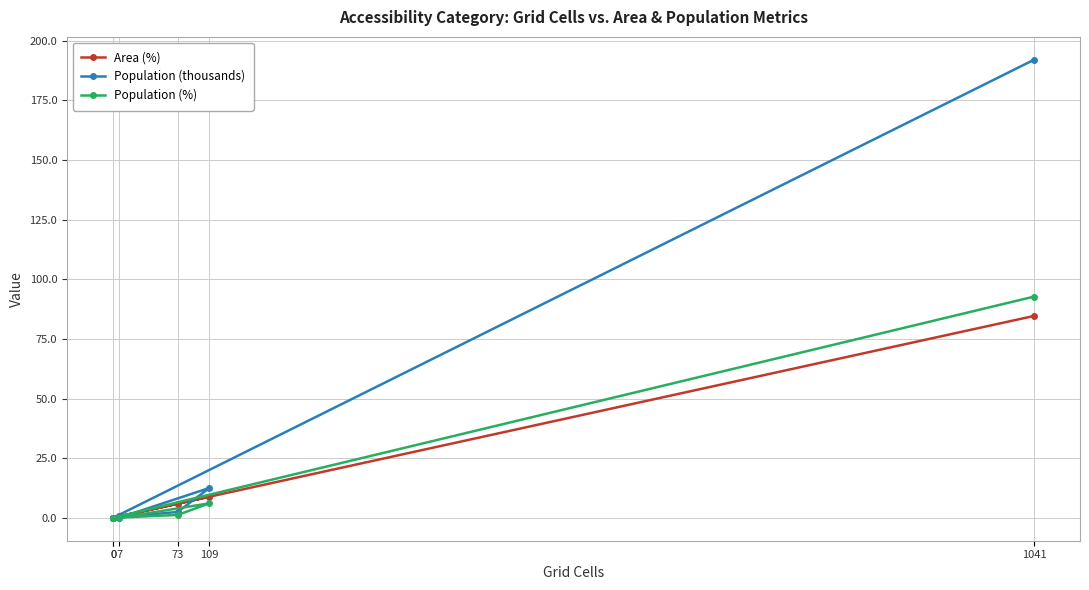

Reading left to right, list all the values displayed in this chart.

Area (%): 0.0	5.9	8.9	0.6	0.0	84.6
Population (thousands): 0.0	2.5	12.5	0.0	0.0	191.9
Population (%): 0.0	1.2	6.1	0.0	0.0	92.7